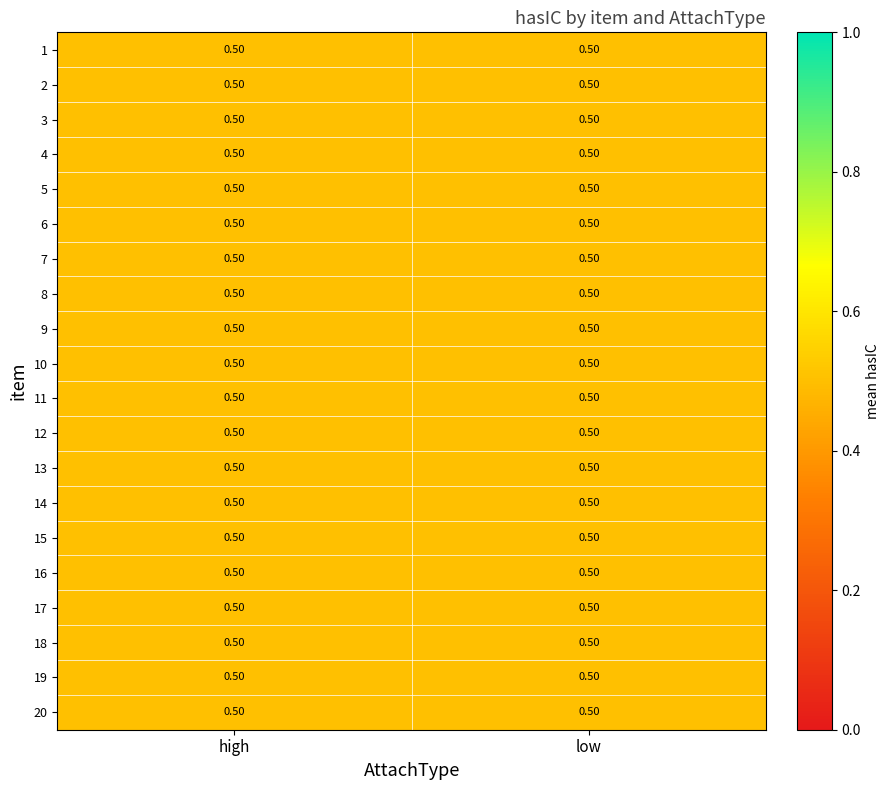

At which label is 5 closest to 1?

high